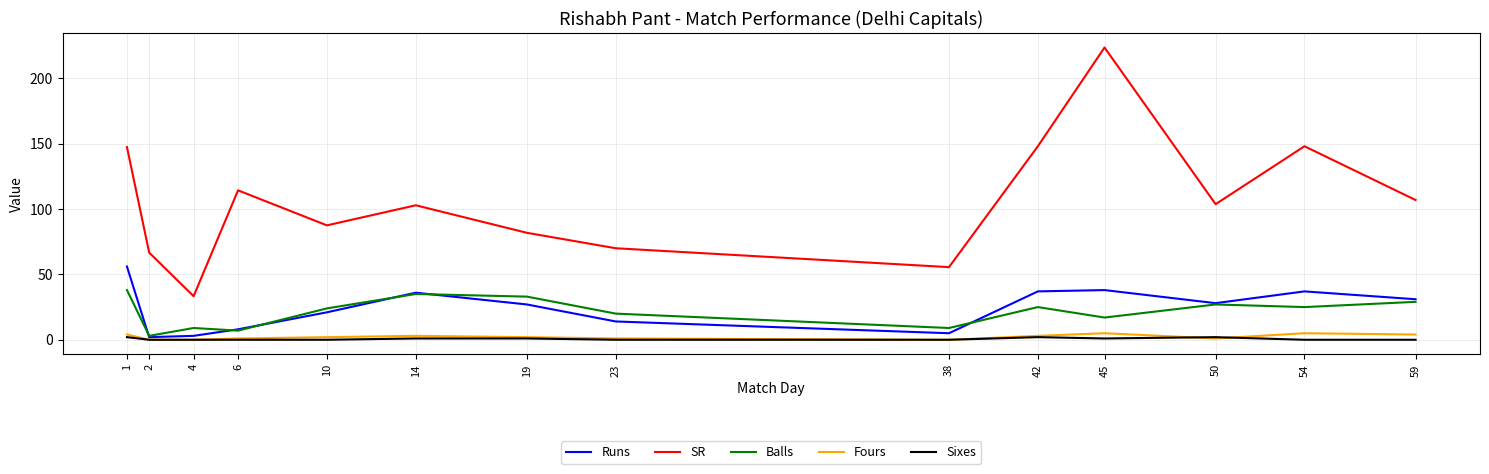

Which series has the largest total across all categories?

SR